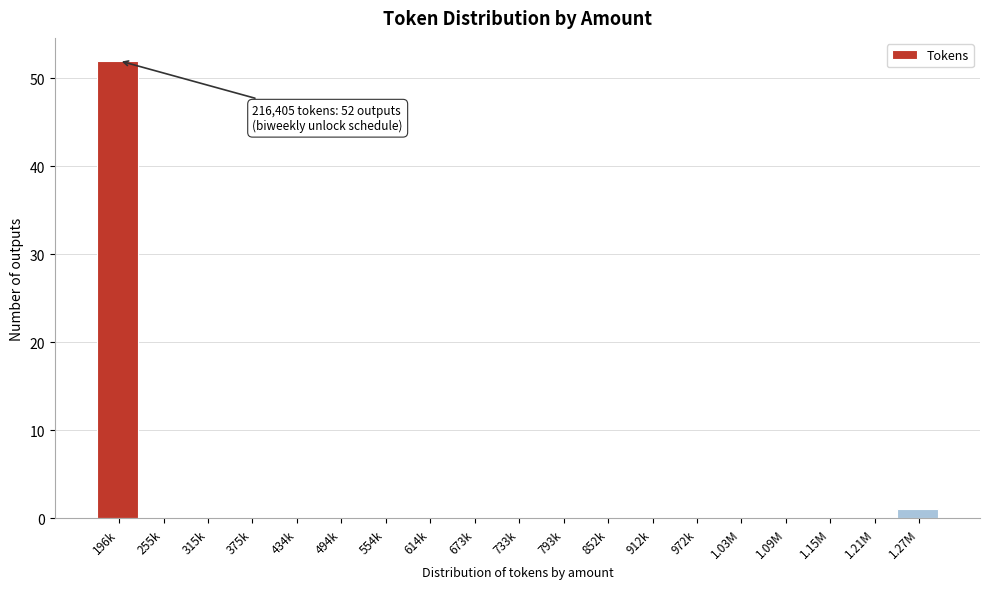

Reading right to left, what are all the values shown in this chart?

1.27M=1	1.21M=0	1.15M=0	1.09M=0	1.03M=0	972k=0	912k=0	852k=0	793k=0	733k=0	673k=0	614k=0	554k=0	494k=0	434k=0	375k=0	315k=0	255k=0	196k=52